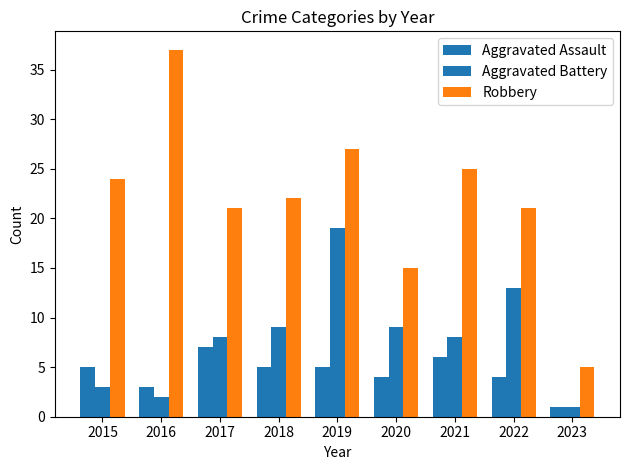

Which series changed the most between 2016 and 2017?

Robbery